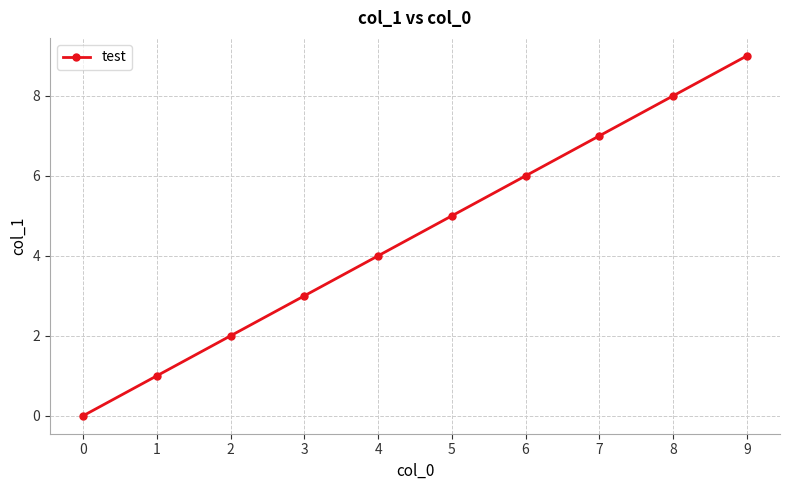

List the labels in order of value, largest first.

9, 8, 7, 6, 5, 4, 3, 2, 1, 0